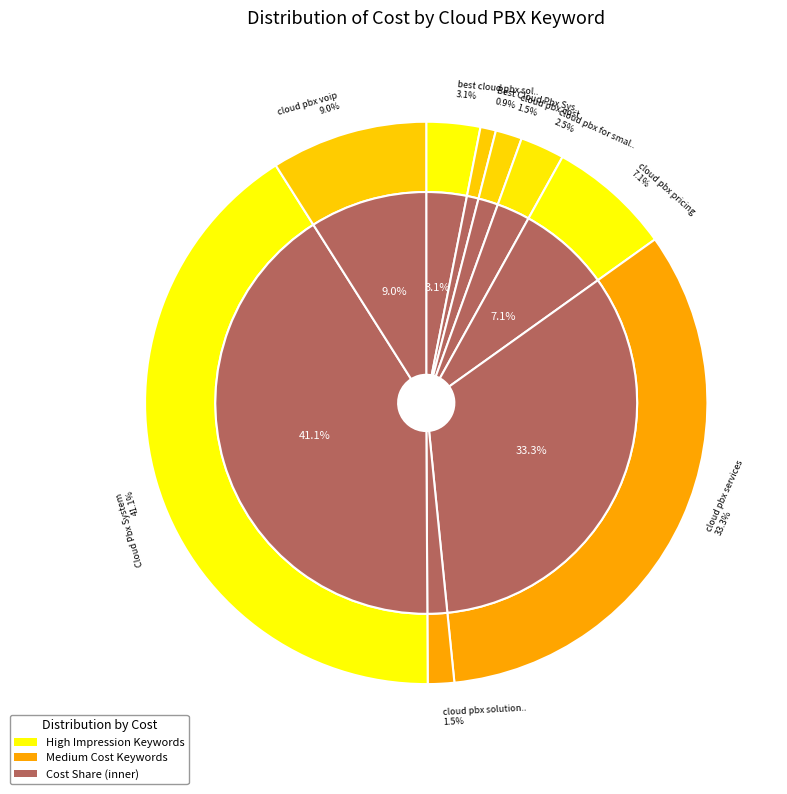

To the nearest percent, what is the difference between the best cloud pbx solutions and cloud pbx solutions slice percentages?

2%